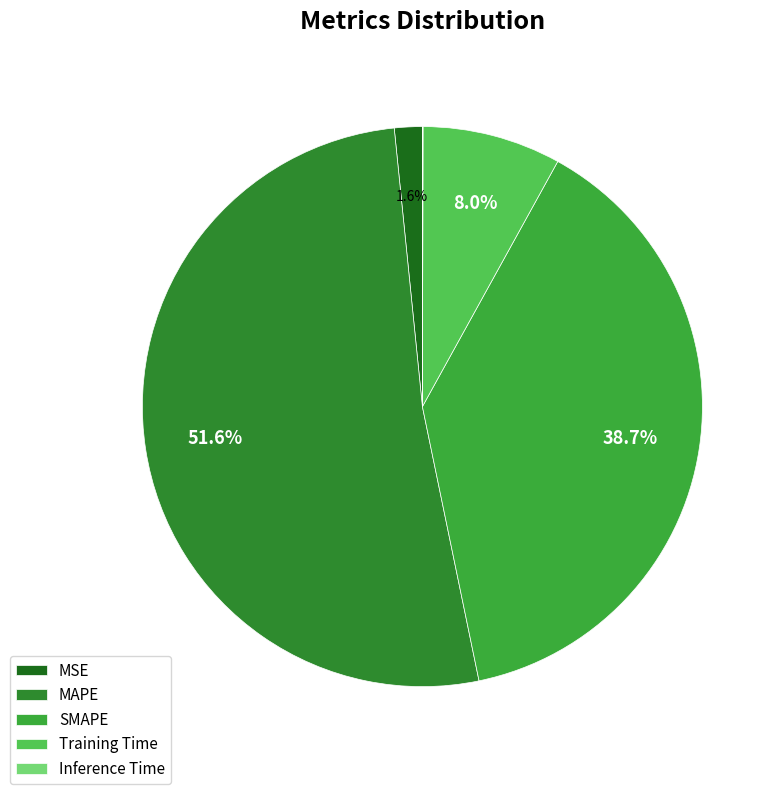

What percentage do Training Time and SMAPE together represent?

46.7%